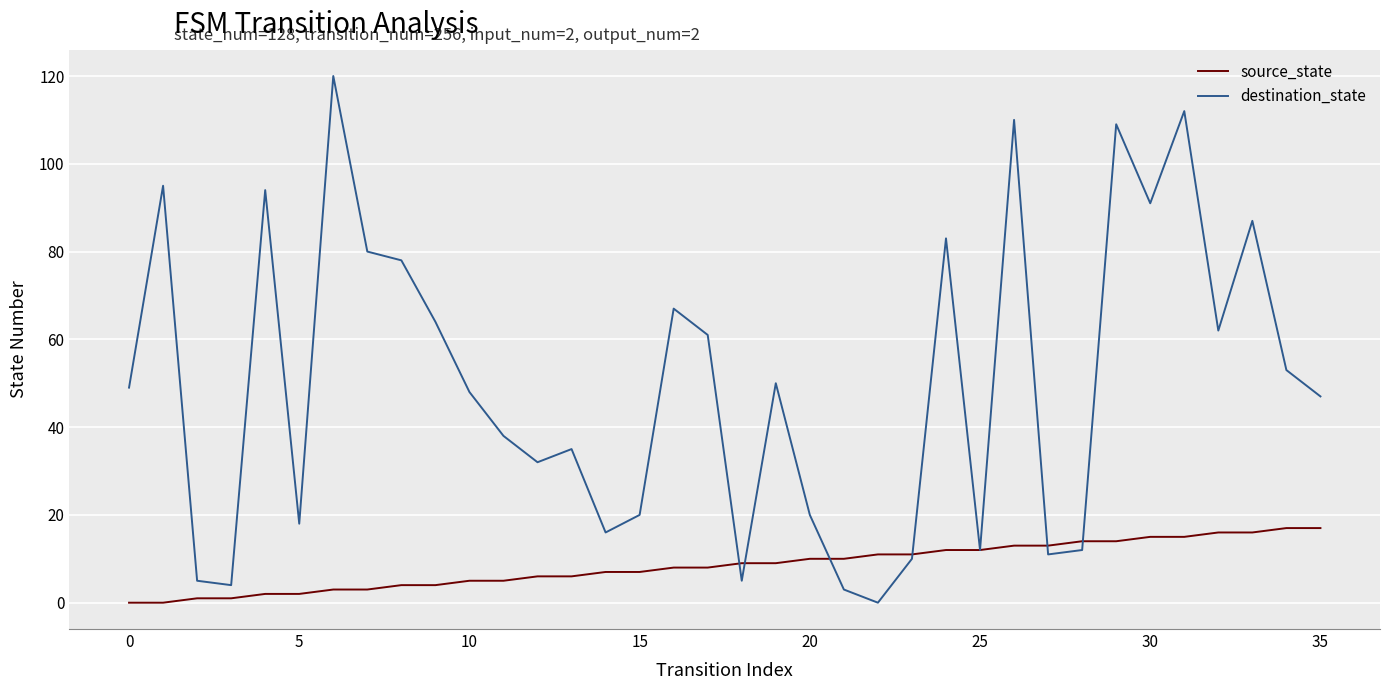

List the series in order of their overall mean, highest first.

destination_state, source_state